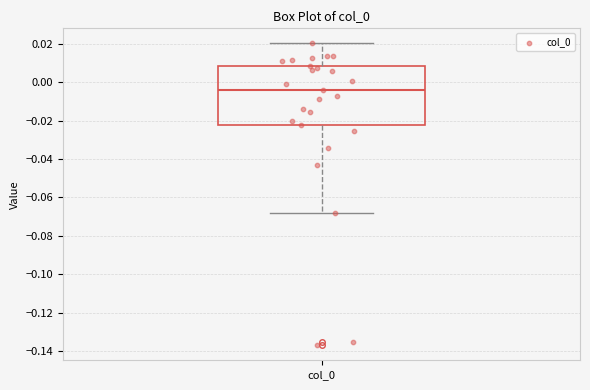

Transcribe this box plot: give where the median line is, the range the box spans, and where the two whiskers end, as read against the y-axis. The values are not printed on the chart, so give them approximately, as read against the axis.

median -0.004, box -0.022 to 0.008, whiskers -0.068 to 0.020